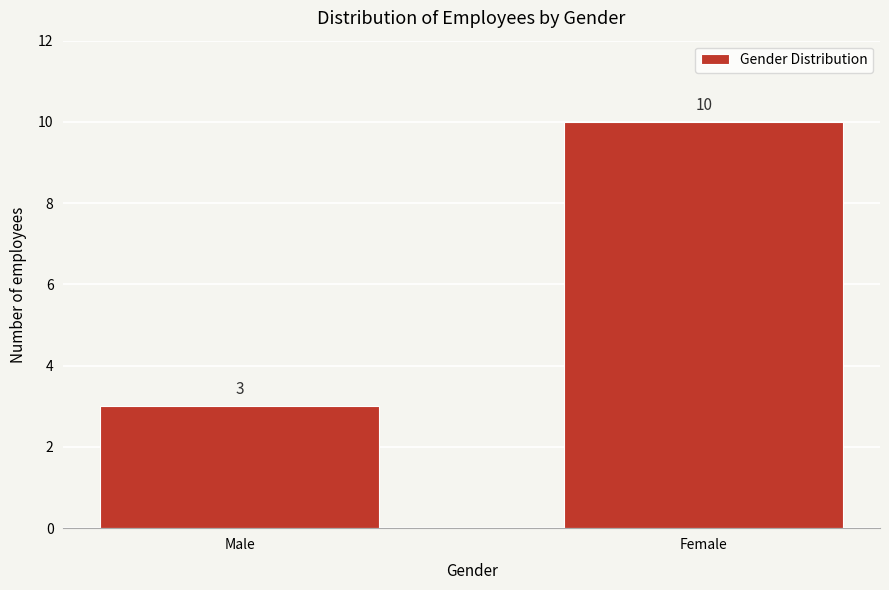

Reading left to right, transcribe all the data shown in this chart.

Male=3	Female=10